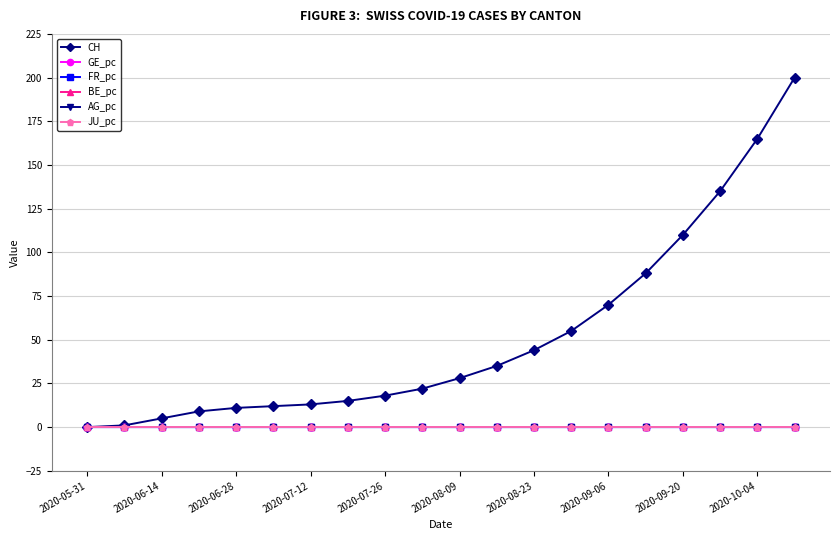

Which series has the largest total across all categories?

CH